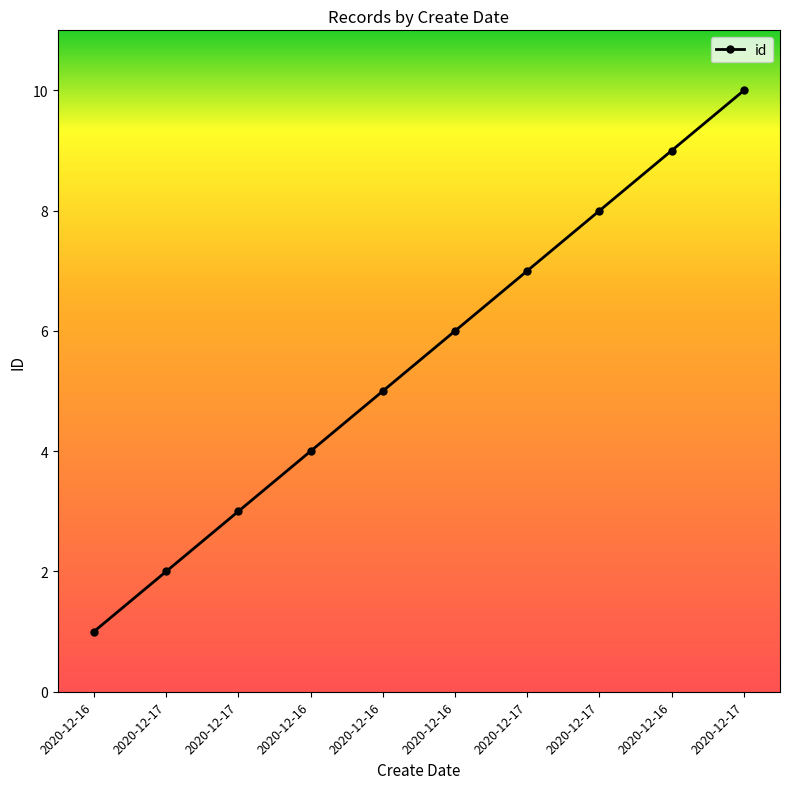

What is the ratio of the value at 2020-12-16 to the value at 2020-12-17?

0.8